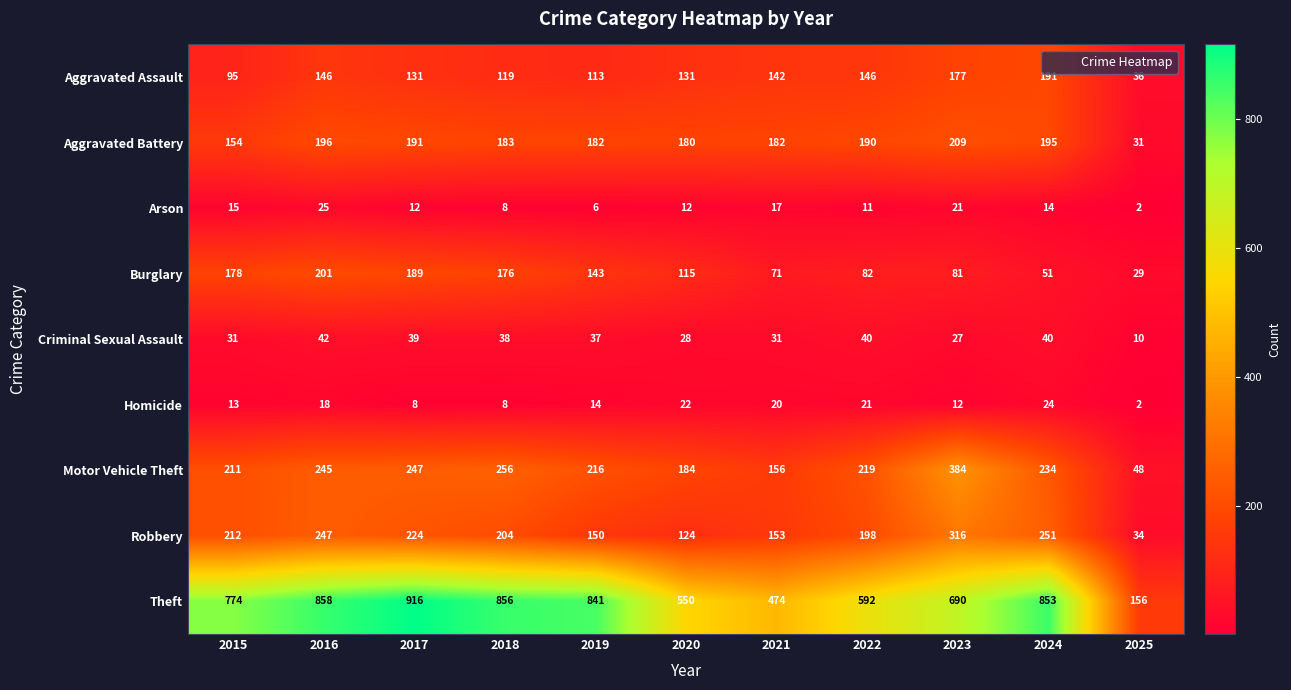

What is the smallest value displayed?

2